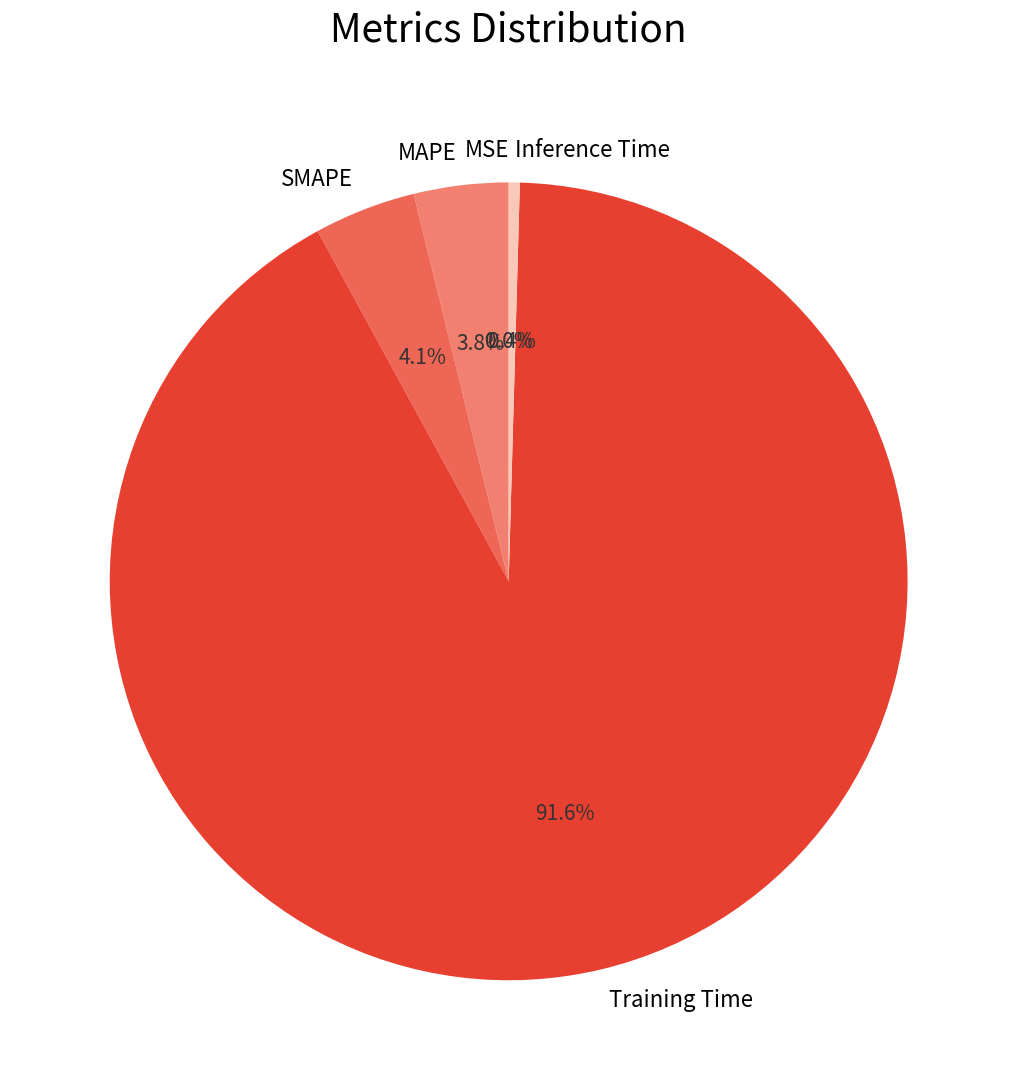

The Inference Time slice represents 0% of the pie. True or false?

True